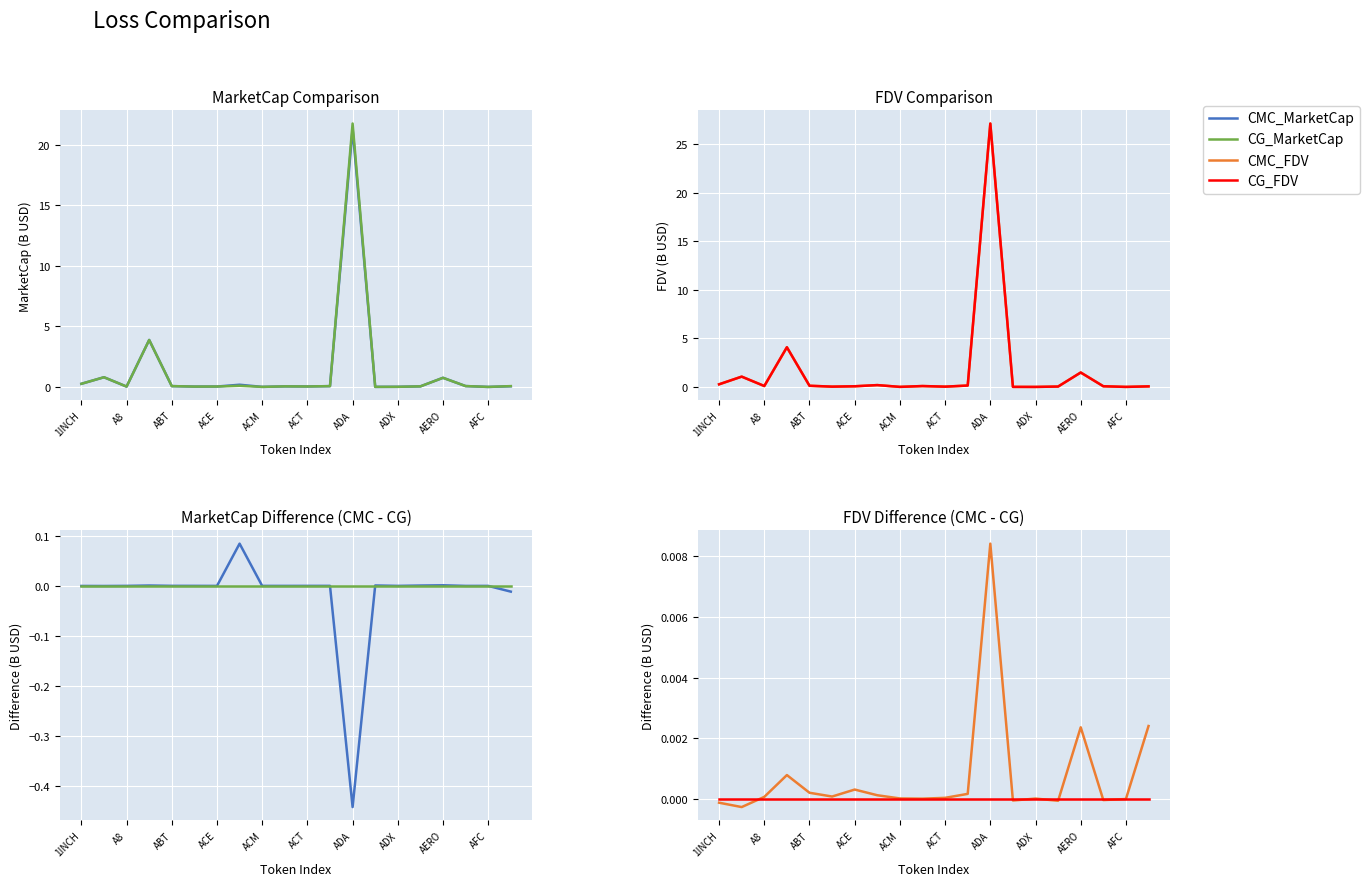

What is the total value across all series at AGLD?

0.3